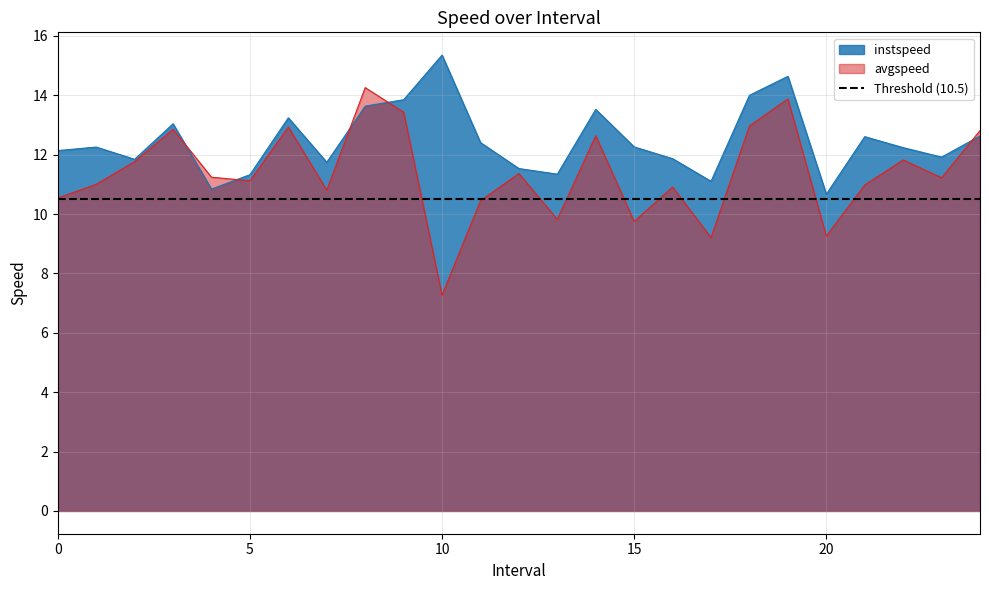

What is the label of the 14th point from the right?

11.0